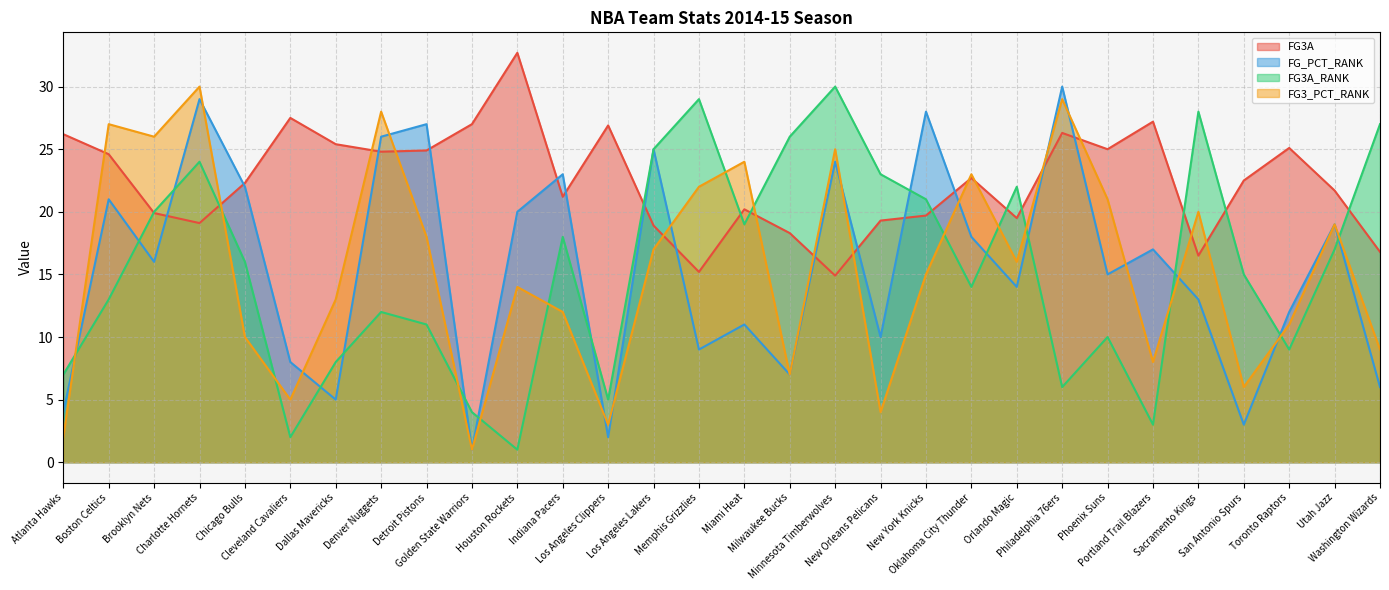

What is the label of the 26th point from the right?

Chicago Bulls